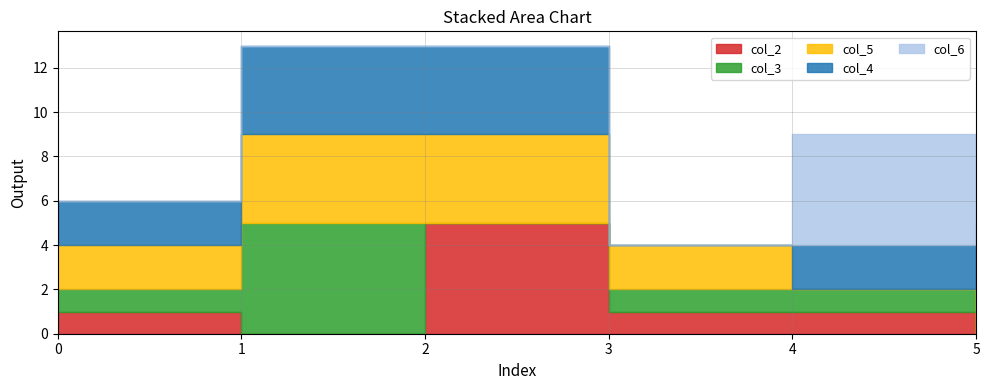

Reading left to right, extract all data points from this chart.

col_2: 1	0	5	1	1	0
col_3: 1	5	0	1	1	0
col_5: 2	4	4	2	0	5
col_4: 2	4	4	0	2	0
col_6: 0	0	0	0	5	0